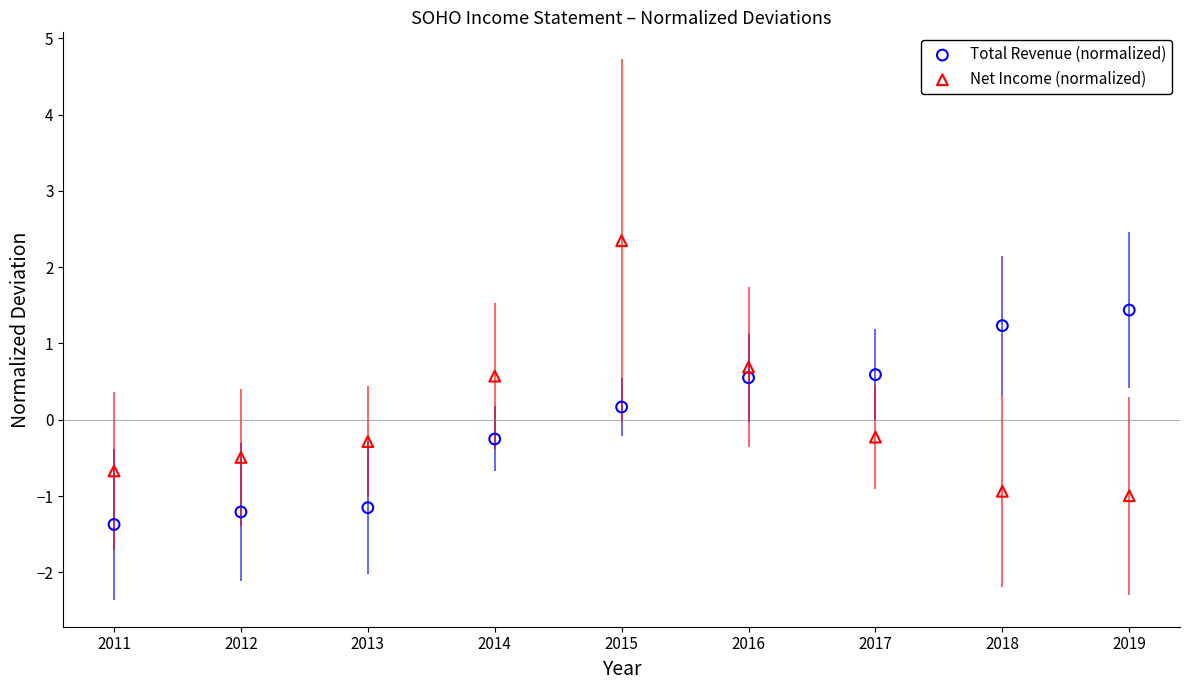

Which series reaches the minimum Y coordinate?

Total Revenue (normalized)